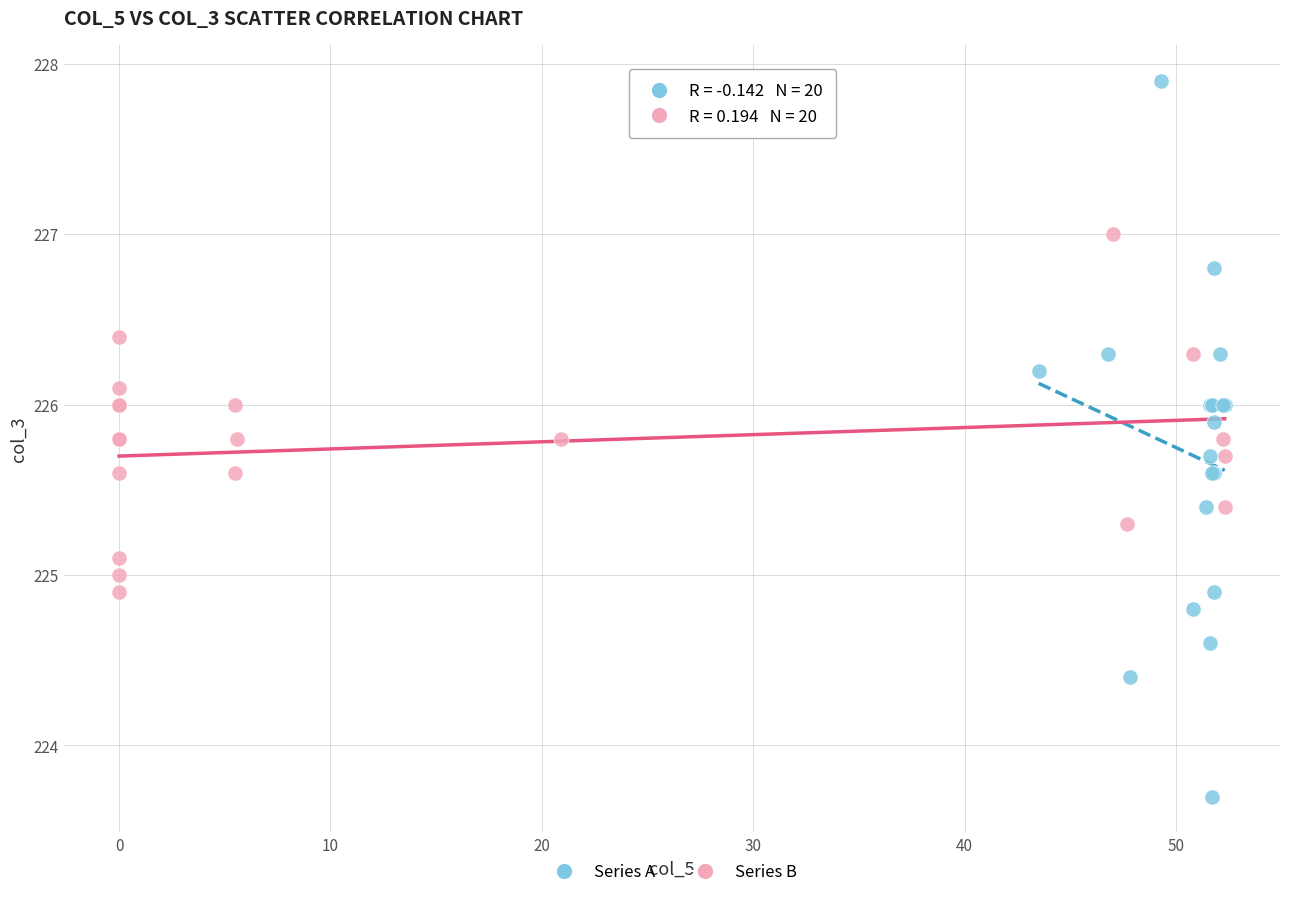

Which series has the widest spread of Y values?

Series A